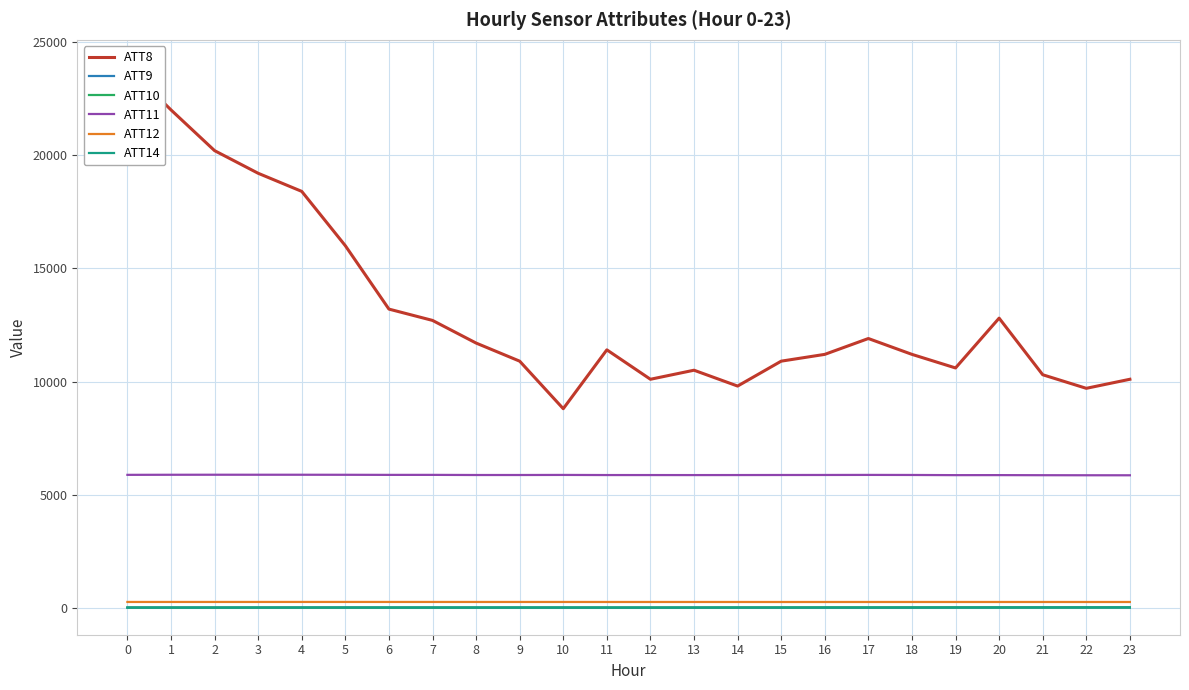

What is the value of the ATT11 point at the 8th from the left?

5876.6